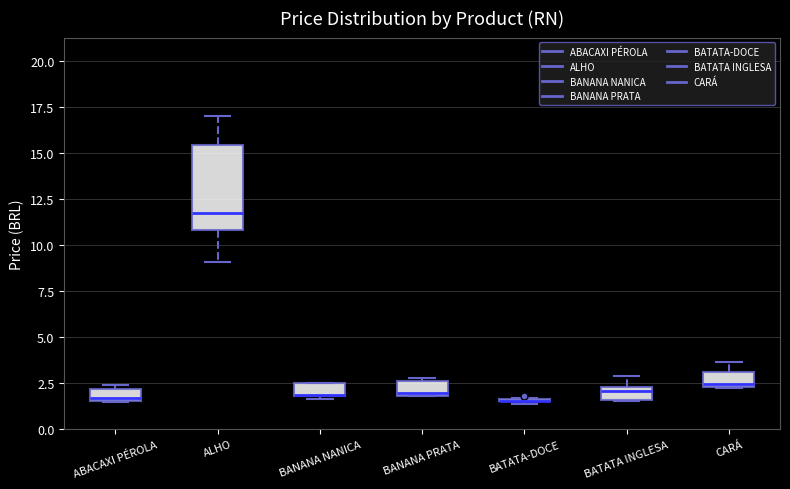

Where is the upper edge of the box for CARÁ on the y-axis? The values are not printed on the chart, so give them approximately, as read against the axis.

3.0